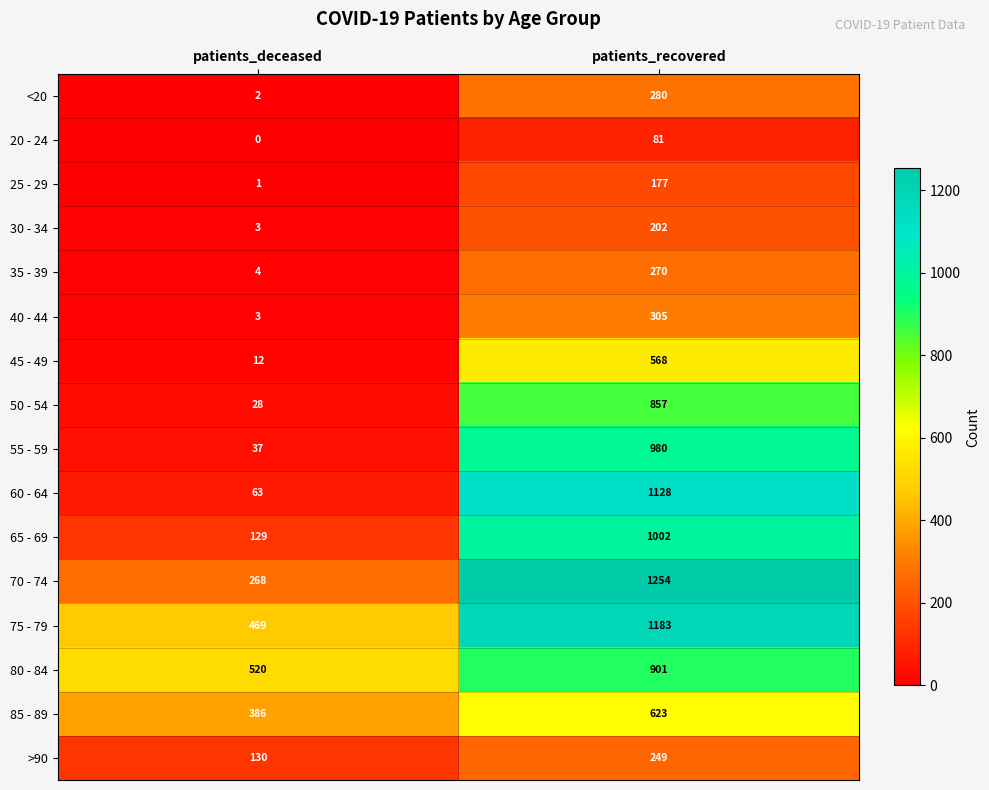

At which category is the sum across all series the highest?

patients_recovered